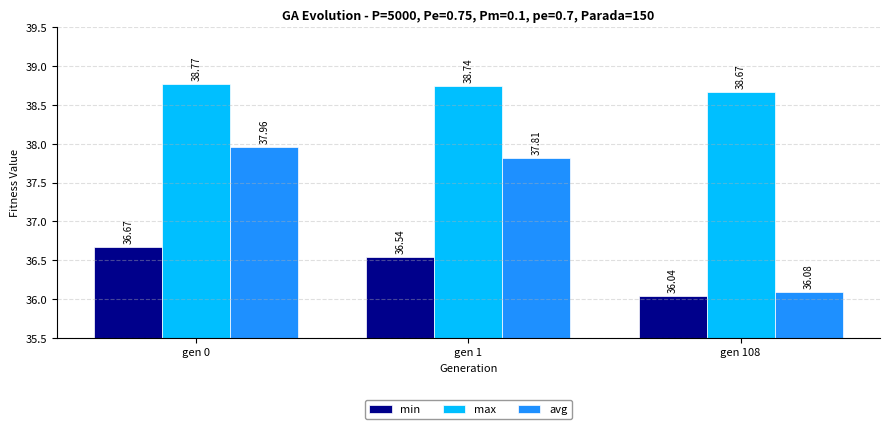

What is the sum of all avg values?

111.9